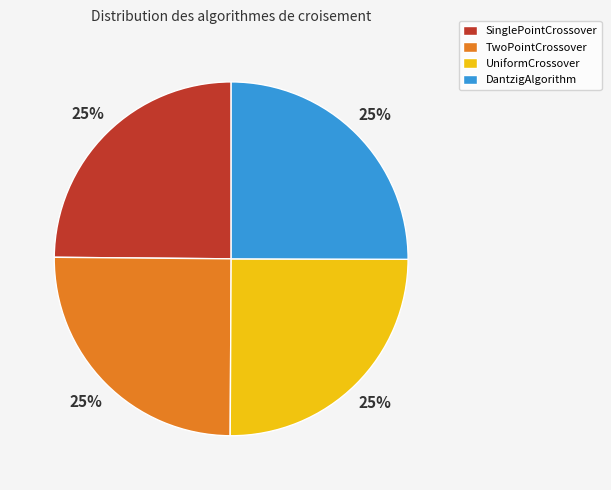

What is the ratio of the value at TwoPointCrossover to the value at UniformCrossover?

1.0